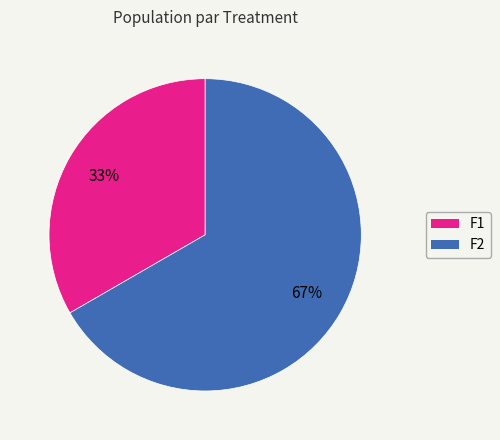

Is it true that F2 is 72% of the pie?

False